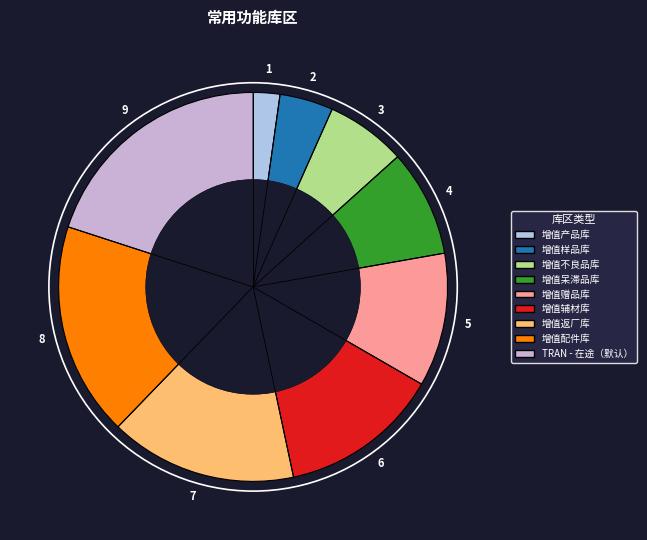

Is there a majority slice in this chart?

No